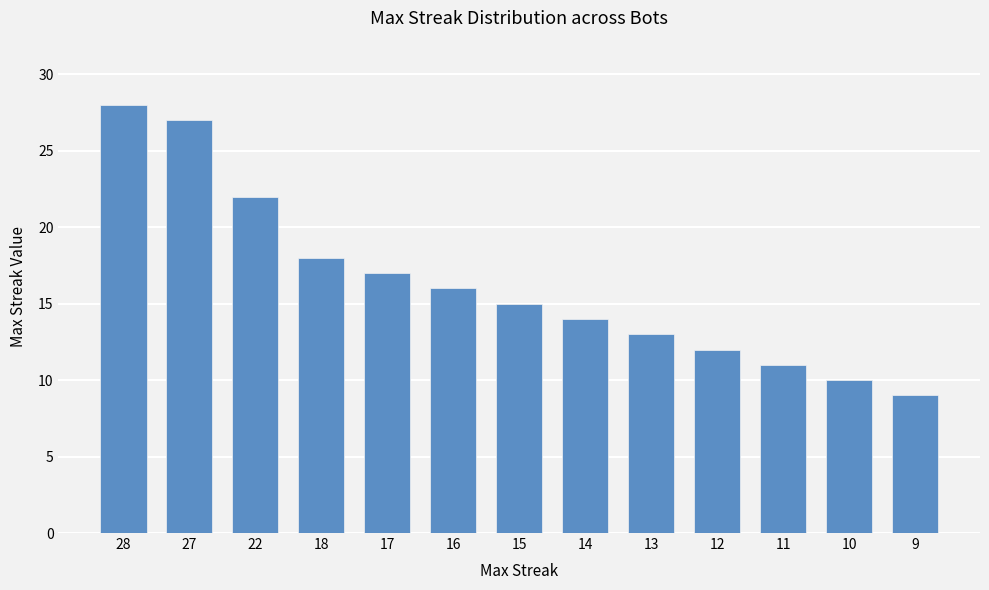

Which has a higher value, 16 or 15?

16